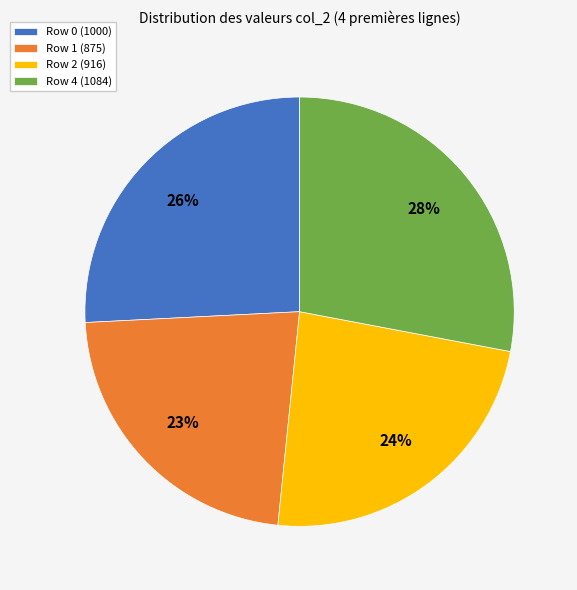

What percentage is the Row 2 (916) slice, to the nearest percent?

24%